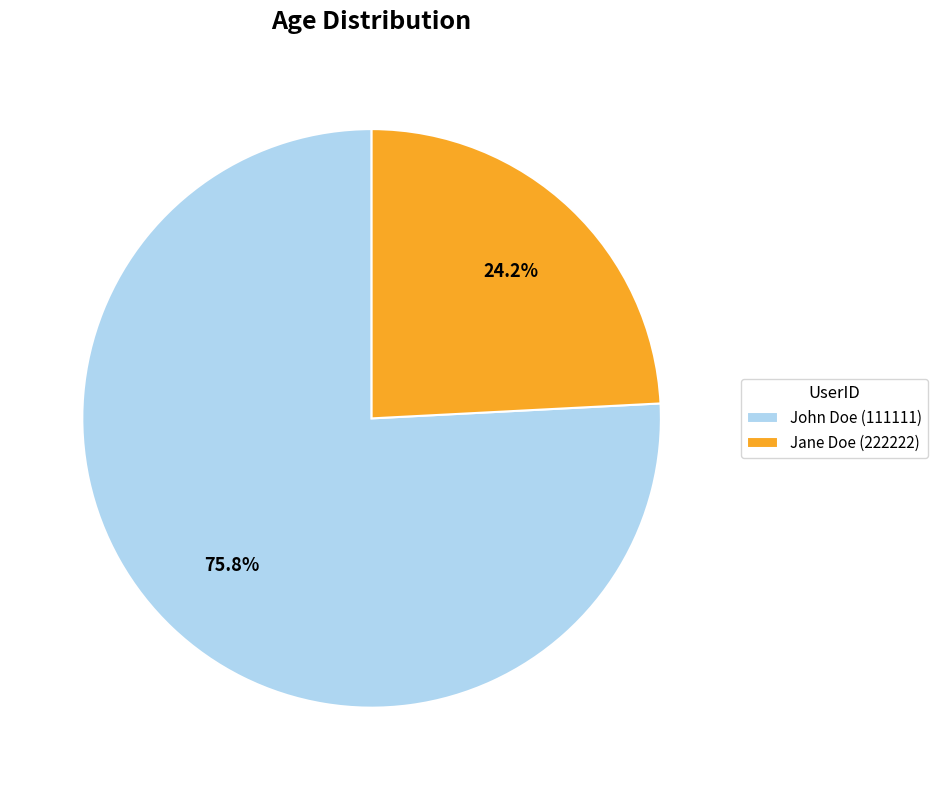

What is the ratio of the value at John Doe (111111) to the value at Jane Doe (222222)?

3.1